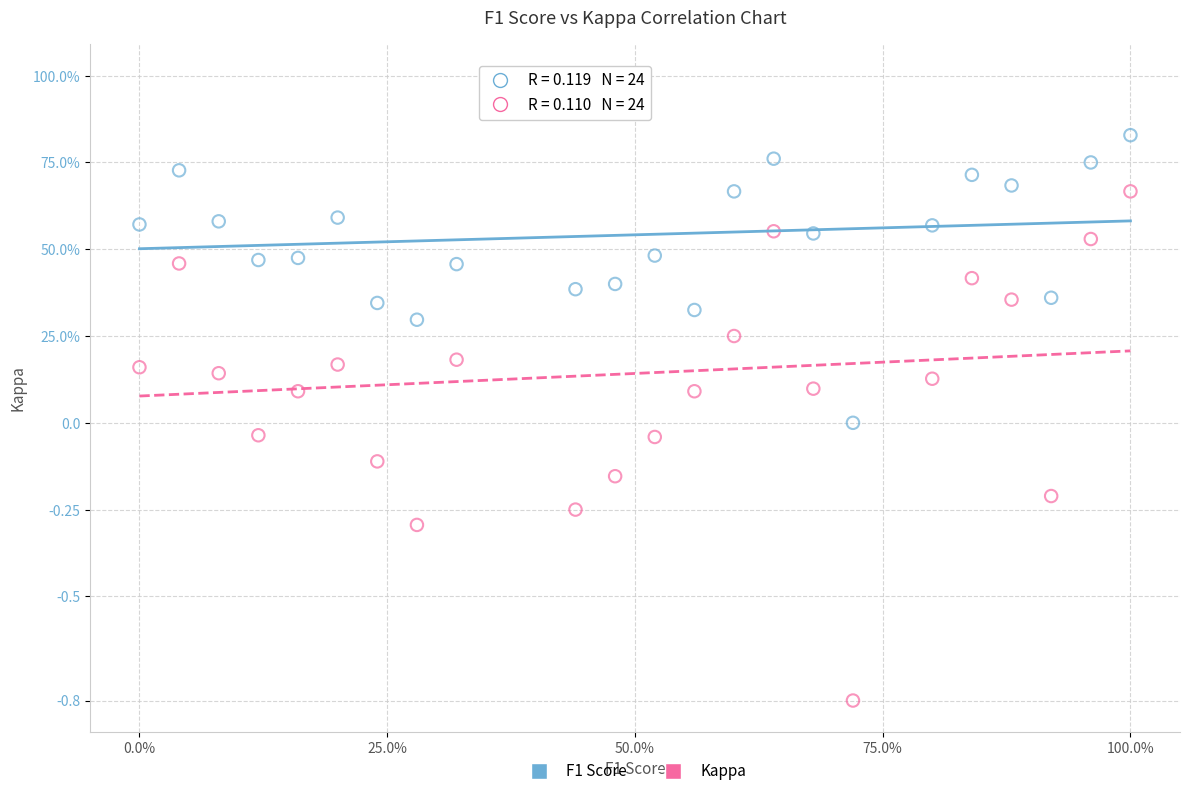

Which series has the largest Y range (max minus min)?

Kappa